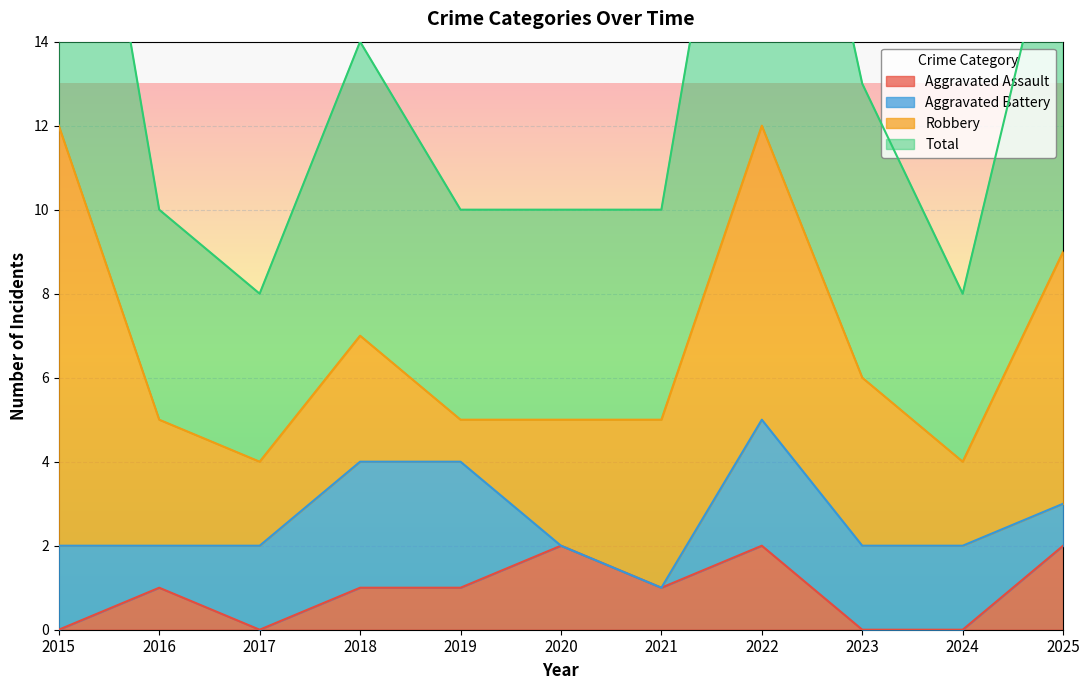

How many data points in Total are above 10?

5